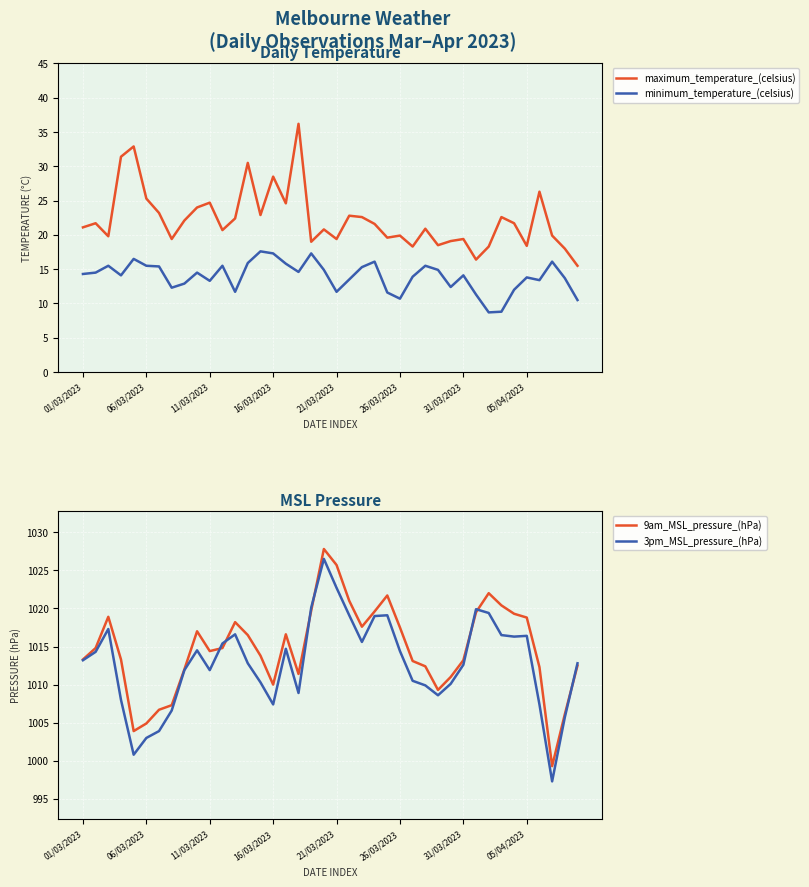

At which label is 3pm_MSL_pressure_(hPa) closest to 1011?

26